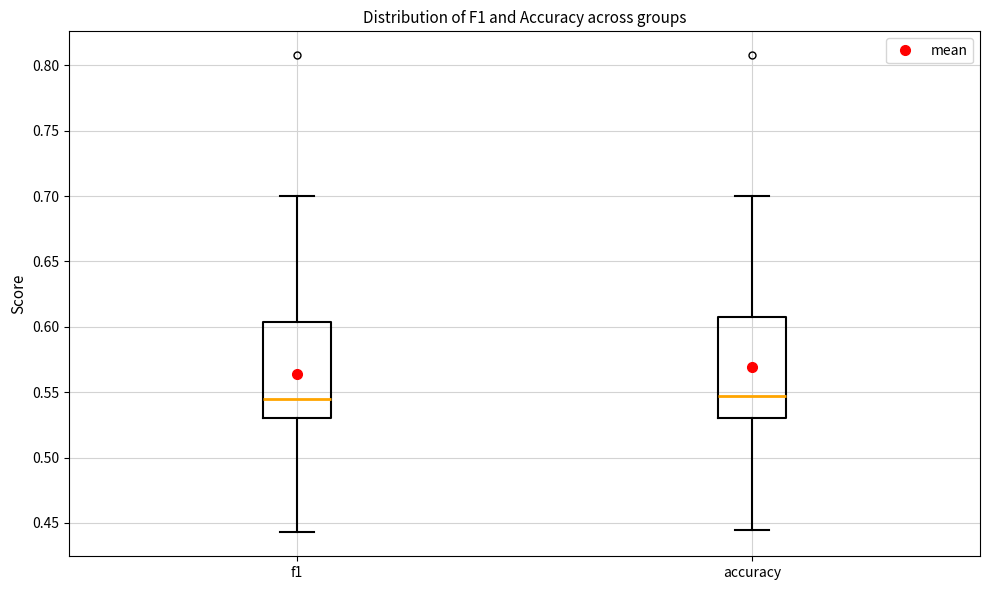

Reading left to right, read every box against the y-axis: the position of its median line, the range the box covers, and the ends of its whiskers. The values are not printed on the chart, so give them approximately, as read against the axis.

f1: median 0.545, box 0.530 to 0.605, whiskers 0.445 to 0.700
accuracy: median 0.545, box 0.530 to 0.605, whiskers 0.445 to 0.700